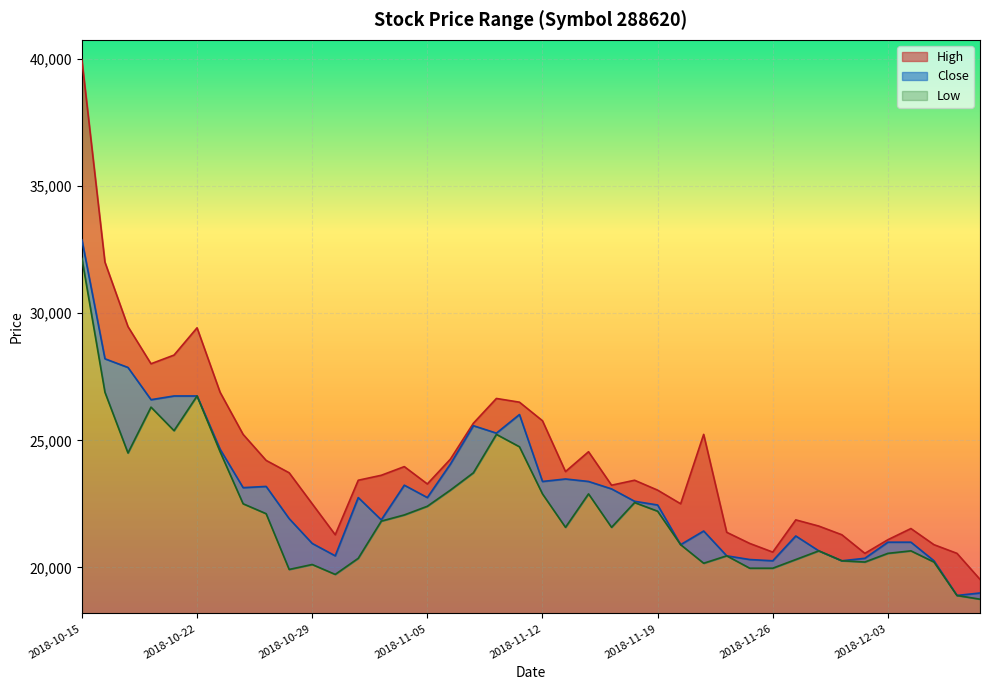

List the series in order of their peak value, lowest first.

Low, Close, High